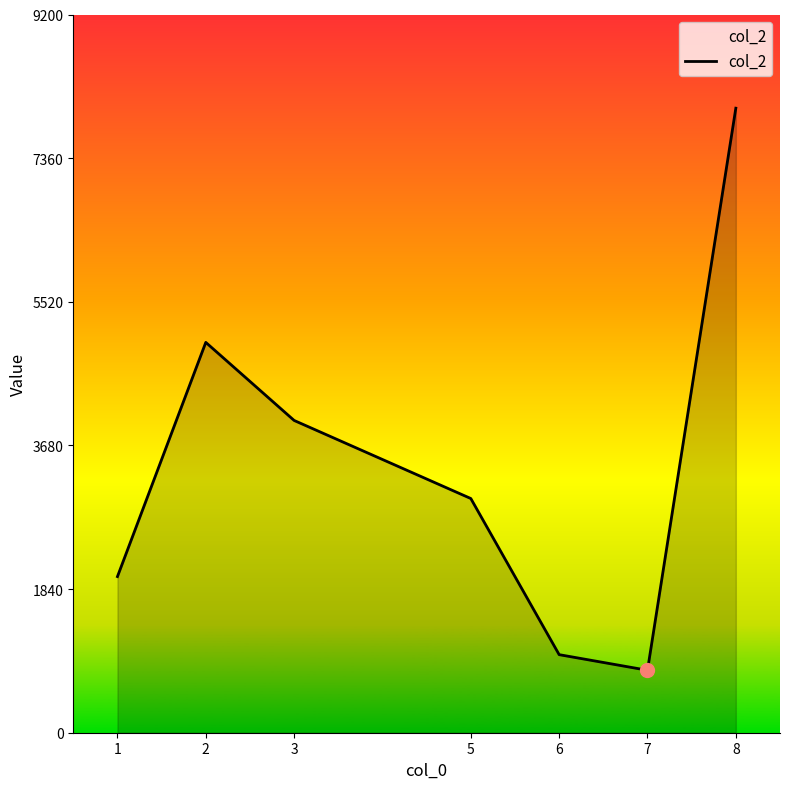

Where is the data nearest to the value 4400?

3